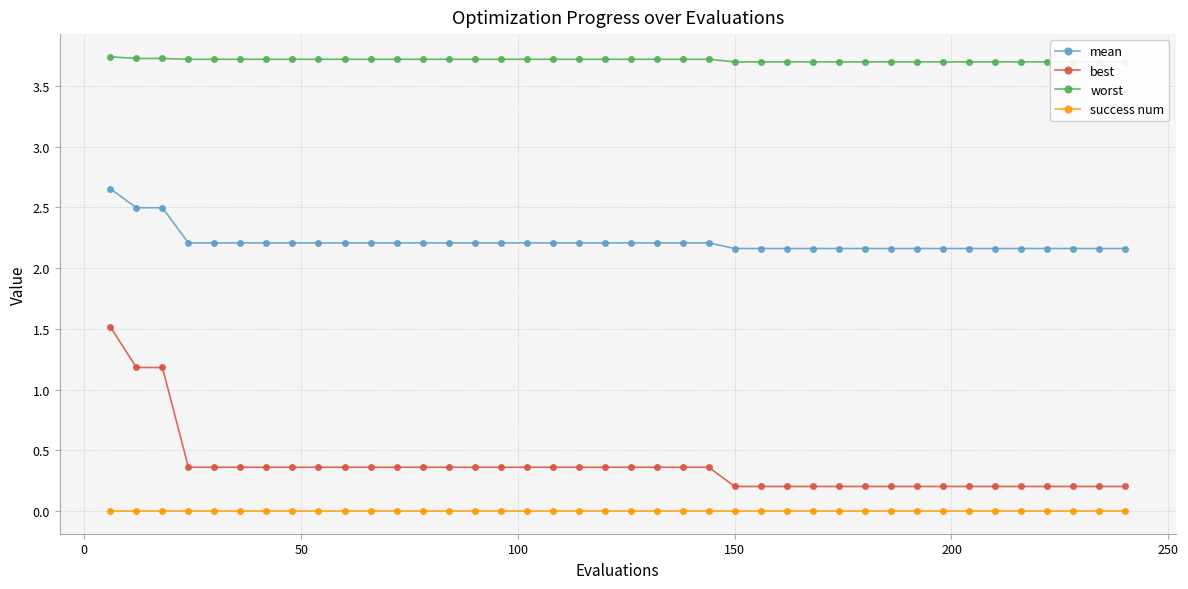

True or false: best and worst intersect in this chart.

False